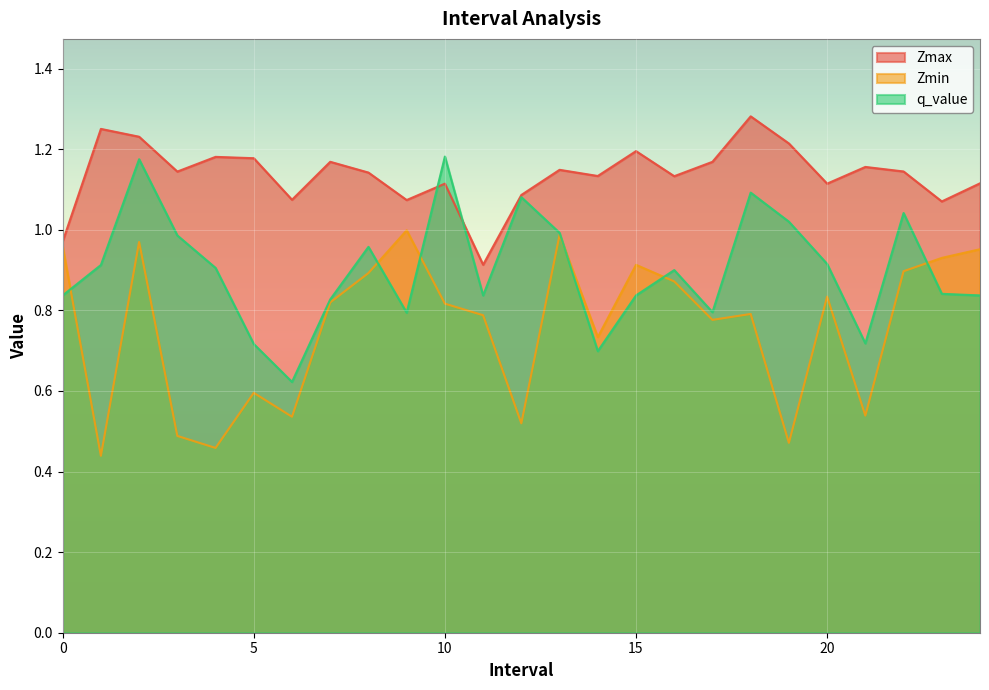

Rank the categories by Zmax value from lowest to highest.

11.0, 0.0, 23.0, 9.0, 6.0, 12.0, 10.0, 20.0, 24.0, 16.0, 14.0, 8.0, 3.0, 22.0, 13.0, 21.0, 17.0, 7.0, 5.0, 4.0, 15.0, 19.0, 2.0, 1.0, 18.0